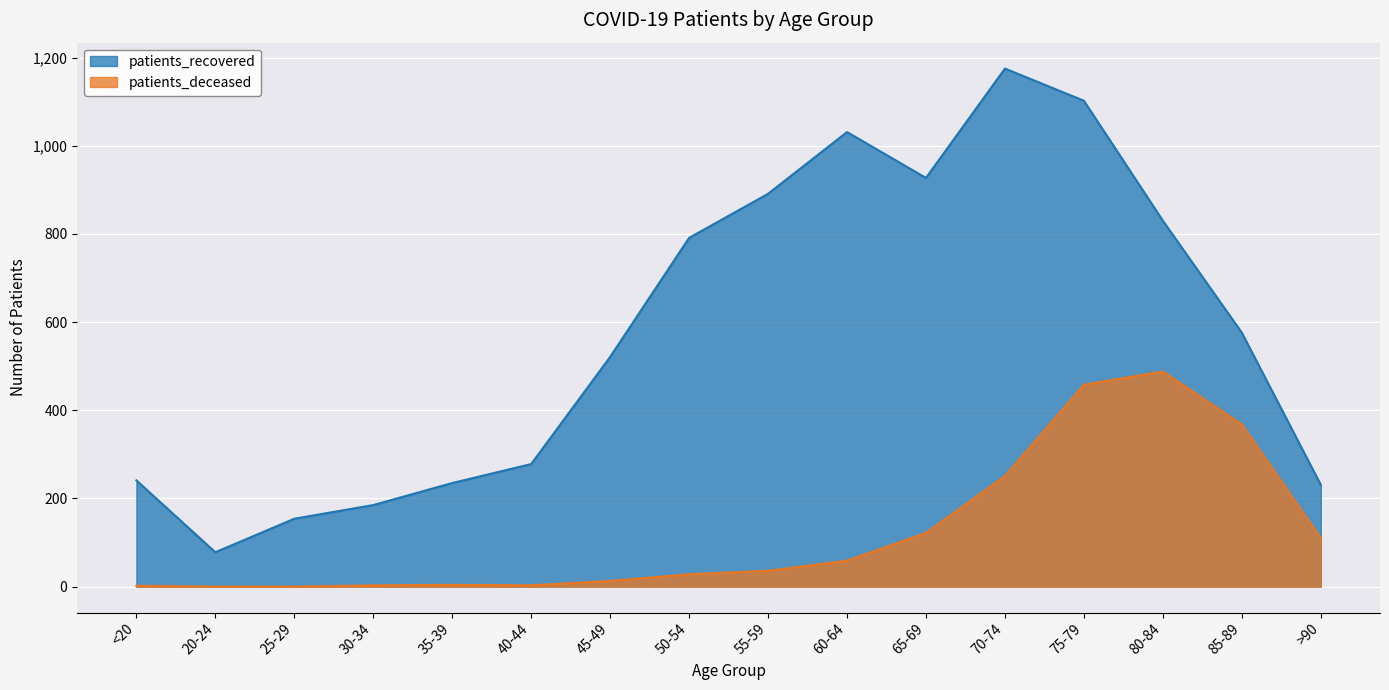

In patients_deceased, how many points are lower than both neighbors (excluding endpoints)?

1